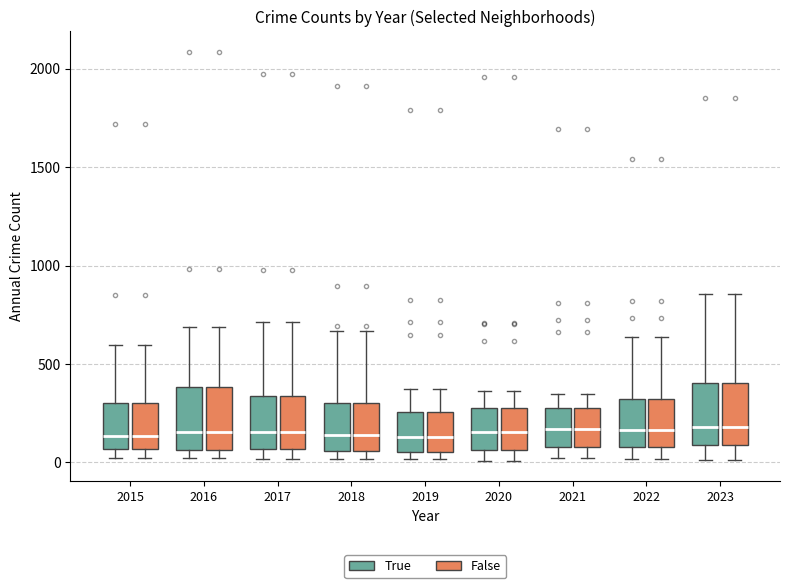

Where is the lower edge of the box for 2018 (False) on the y-axis? The values are not printed on the chart, so give them approximately, as read against the axis.

50